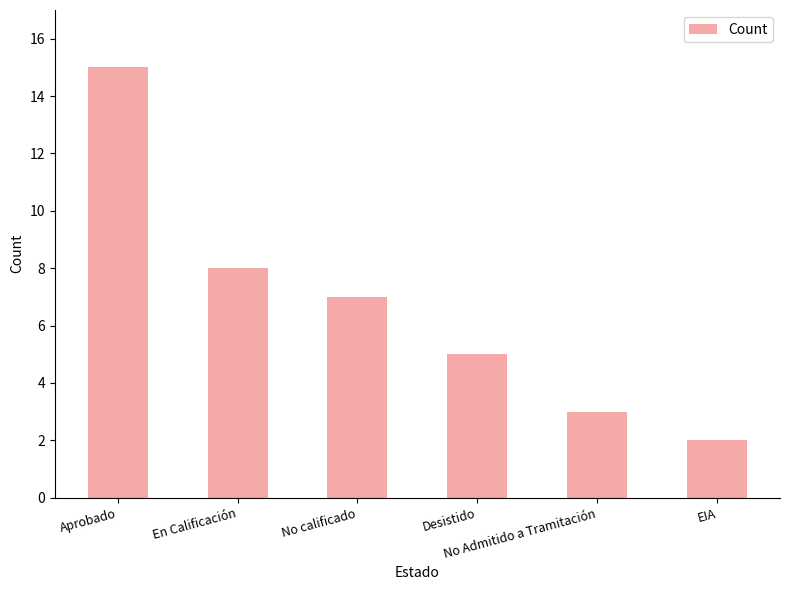

Are the bars horizontal?

No